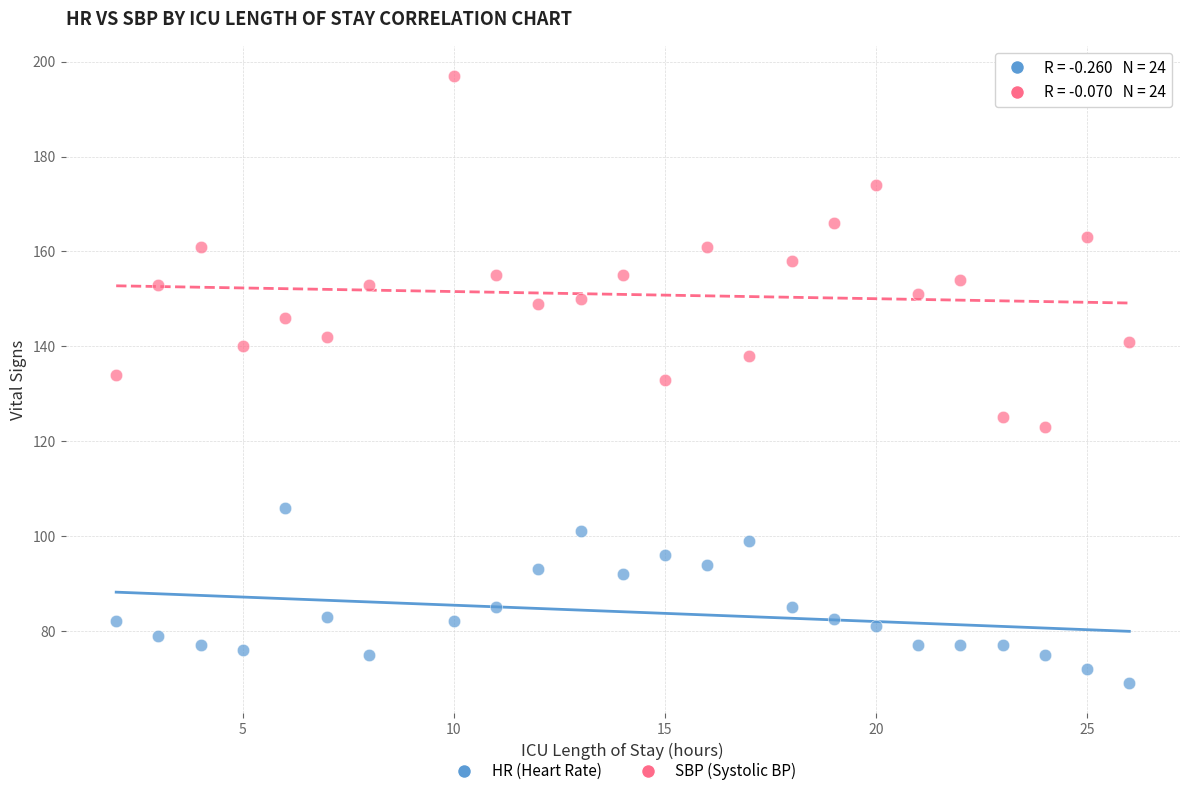

Across all data points, what is the range of X values (max minus min)?

24.0